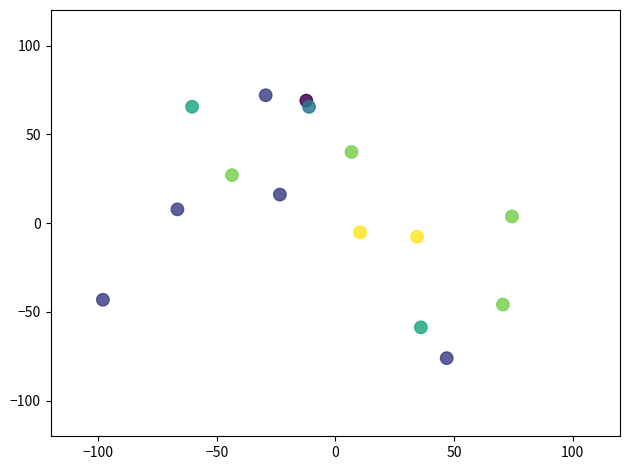

What is the range of X values (max minus min)?

172.5